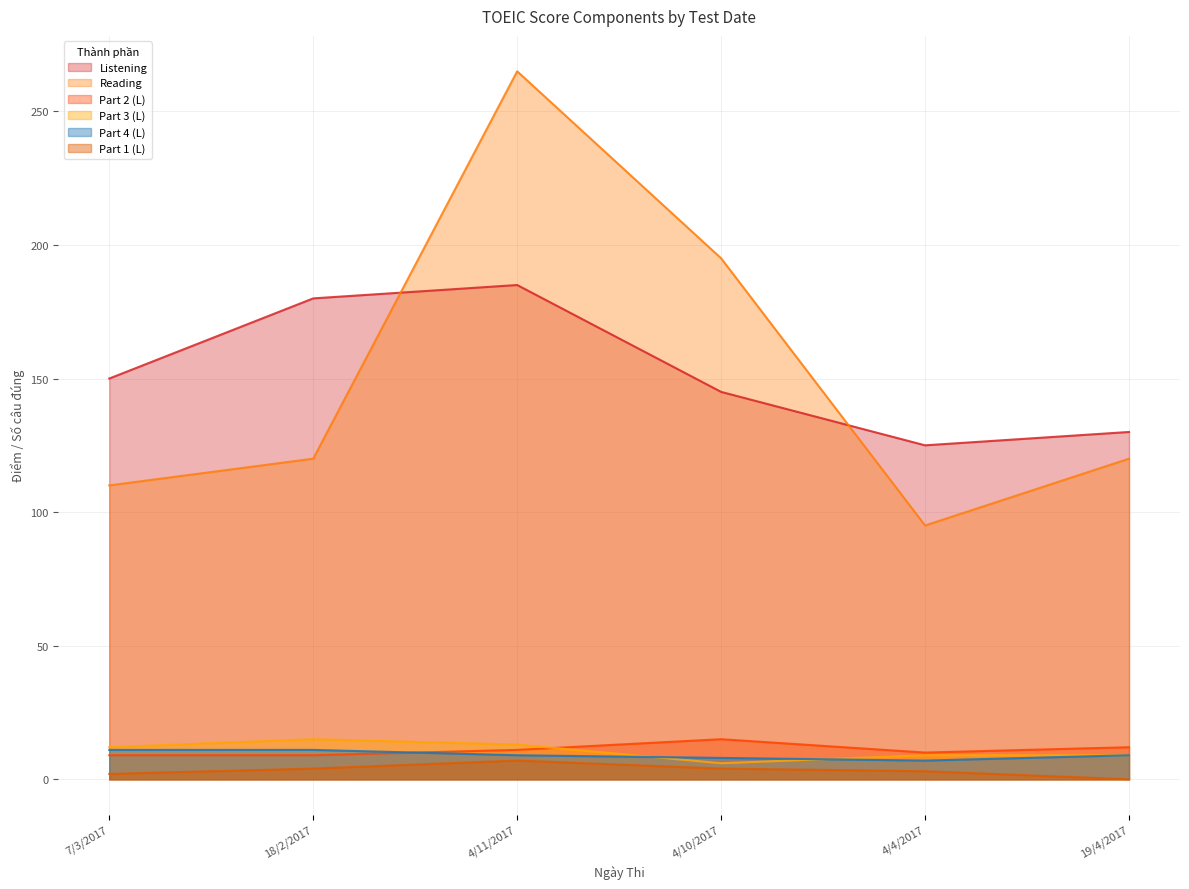

At which category is the sum across all series the highest?

4/11/2017